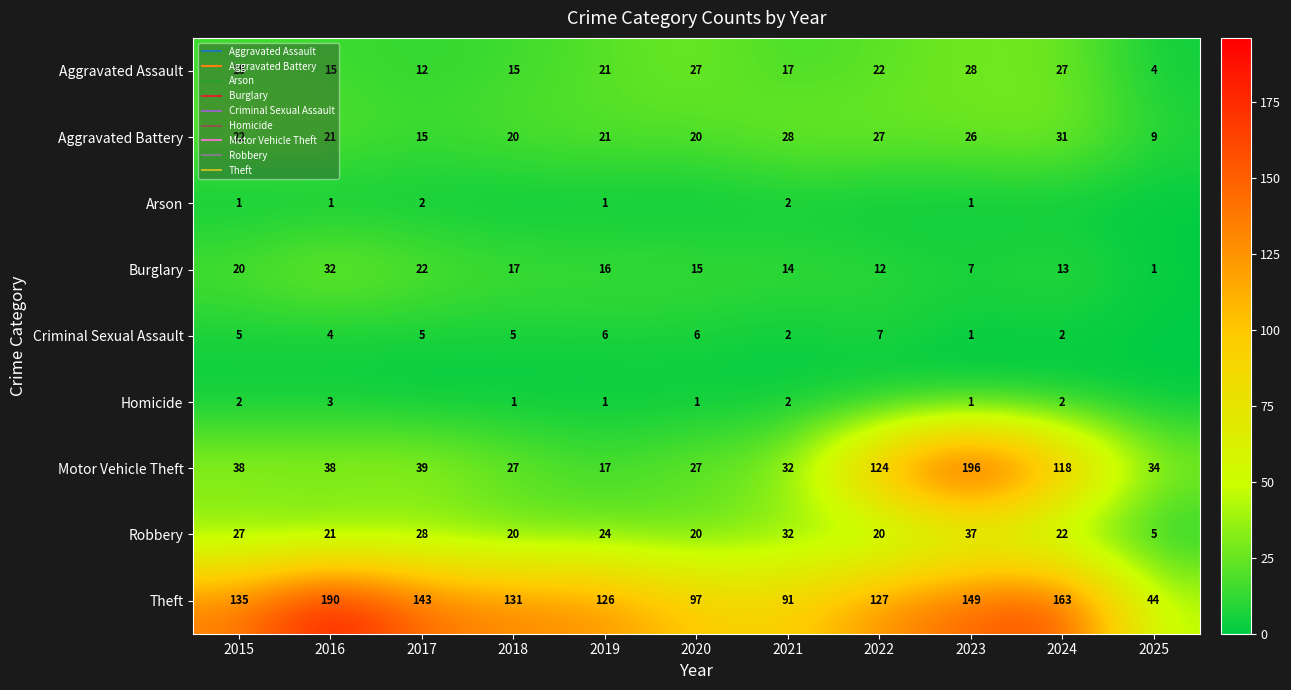

Count the number of categories in the chart.

11